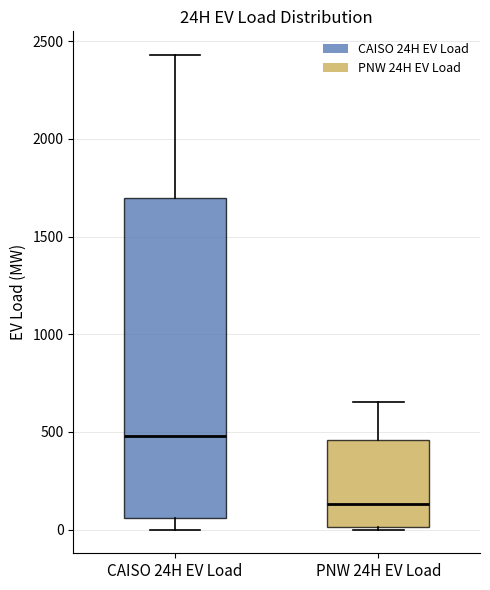

Reading left to right, transcribe this box plot: for each box, give where its median line is, the range the box spans, and where its two whiskers end, as read against the y-axis. The values are not printed on the chart, so give them approximately, as read against the axis.

CAISO 24H EV Load: median 500, box 50 to 1700, whiskers 0 to 2450
PNW 24H EV Load: median 150, box 0 to 450, whiskers 0 (just below the box's lower edge) to 650